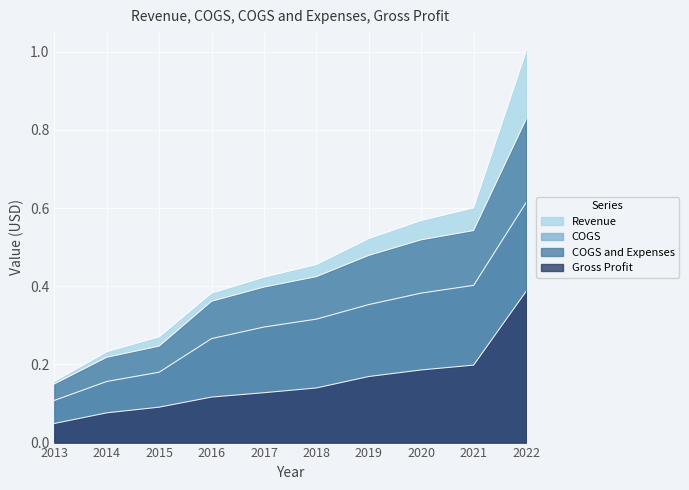

What is the difference between the second highest and second lowest values in the Revenue series?

0.4